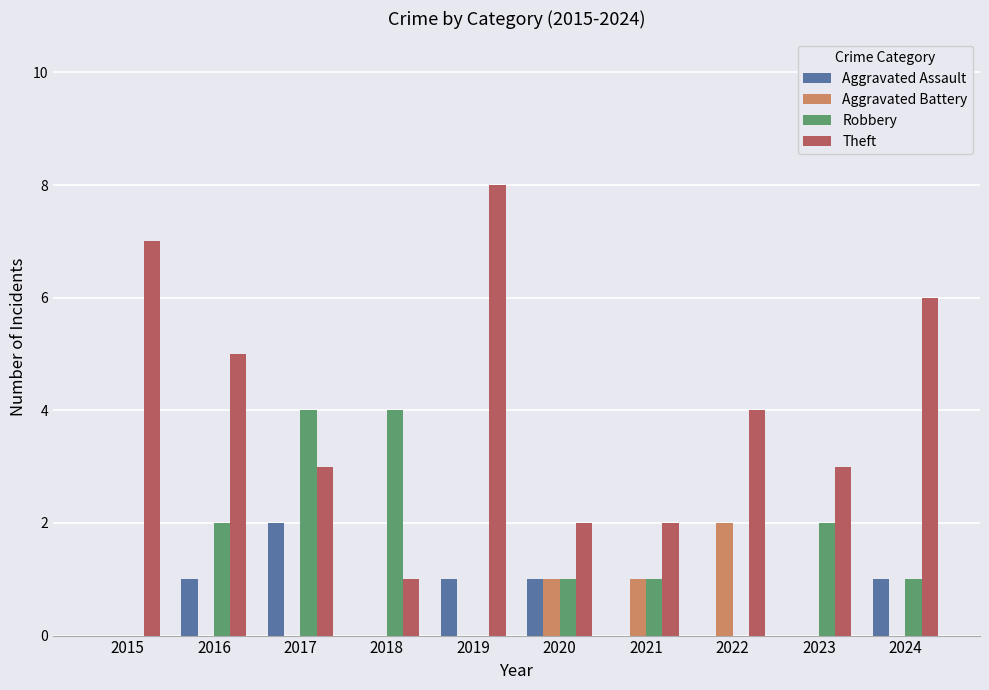

Reading left to right, extract all data points from this chart.

Aggravated Assault: 2015=0	2016=1	2017=2	2018=0	2019=1	2020=1	2021=0	2022=0	2023=0	2024=1
Aggravated Battery: 2015=0	2016=0	2017=0	2018=0	2019=0	2020=1	2021=1	2022=2	2023=0	2024=0
Robbery: 2015=0	2016=2	2017=4	2018=4	2019=0	2020=1	2021=1	2022=0	2023=2	2024=1
Theft: 2015=7	2016=5	2017=3	2018=1	2019=8	2020=2	2021=2	2022=4	2023=3	2024=6